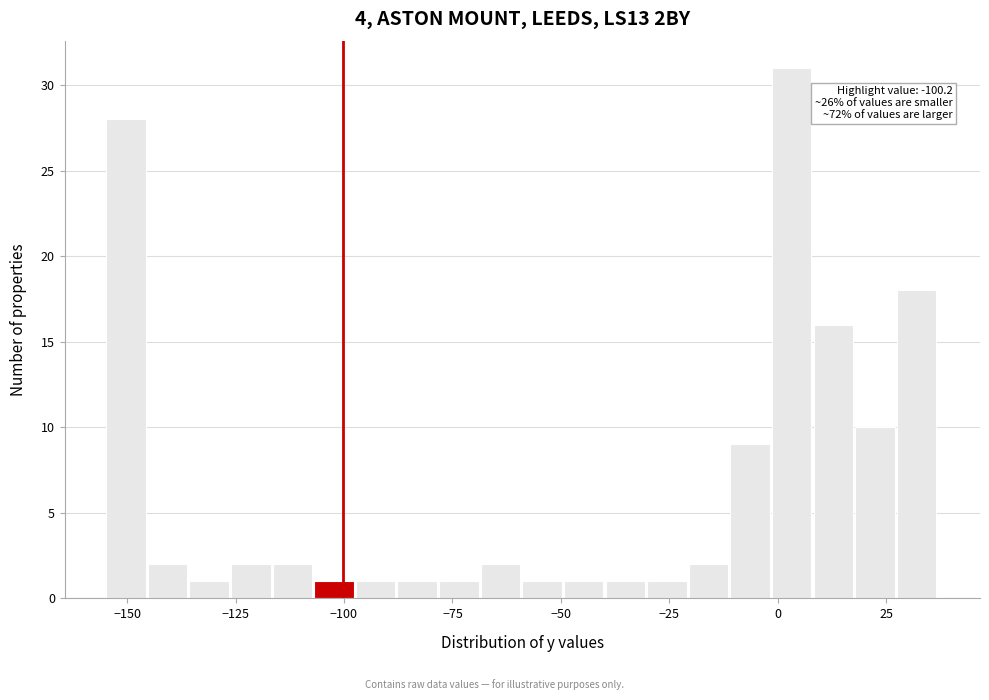

Read against the x-axis, roughly where is the centre of the tallest bar?

5